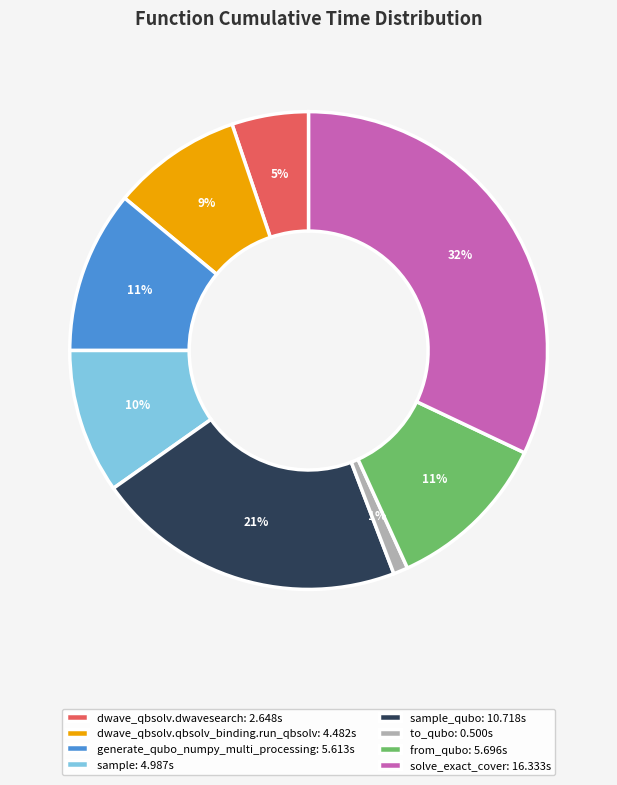

Between to_qubo: 0.500s and dwave_qbsolv.qbsolv_binding.run_qbsolv: 4.482s, which is larger?

dwave_qbsolv.qbsolv_binding.run_qbsolv: 4.482s